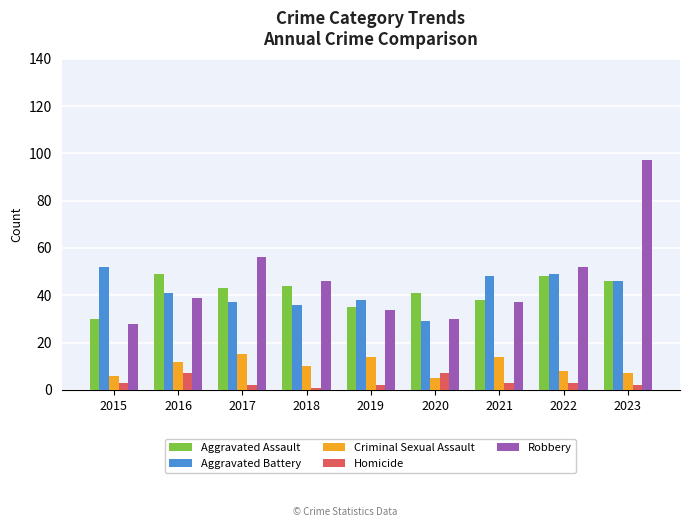

Which series changed the most between 2019 and 2022?

Robbery